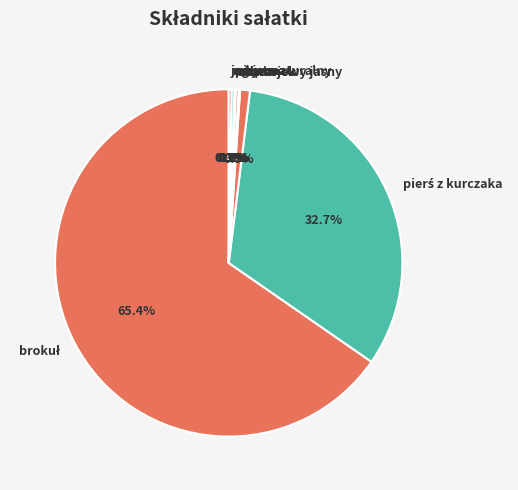

To the nearest percent, what is the difference between the czosnek and jogurt naturalny slice percentages?

1%